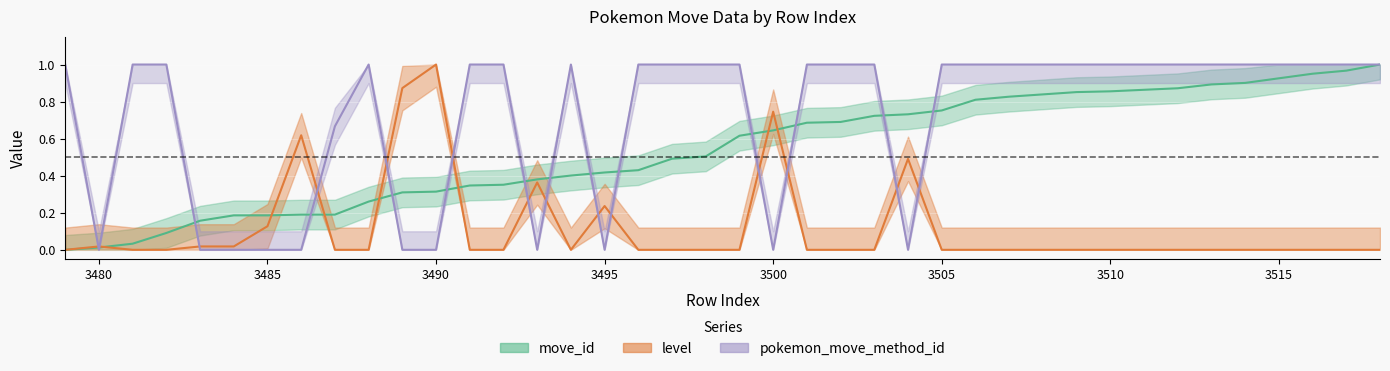

Which series has the largest total across all categories?

pokemon_move_method_id